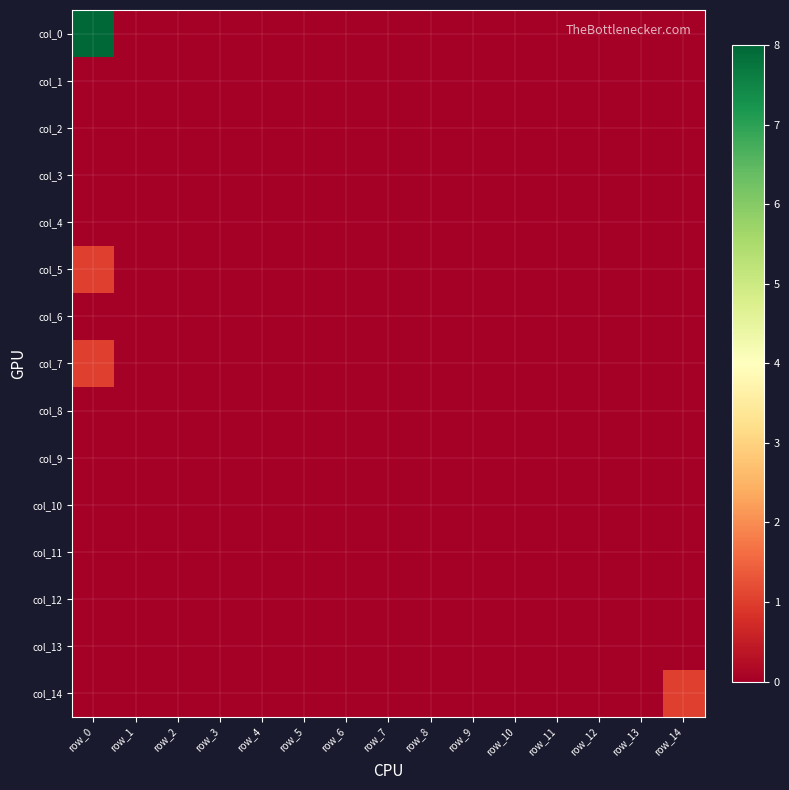

How many series are shown in this chart?

15